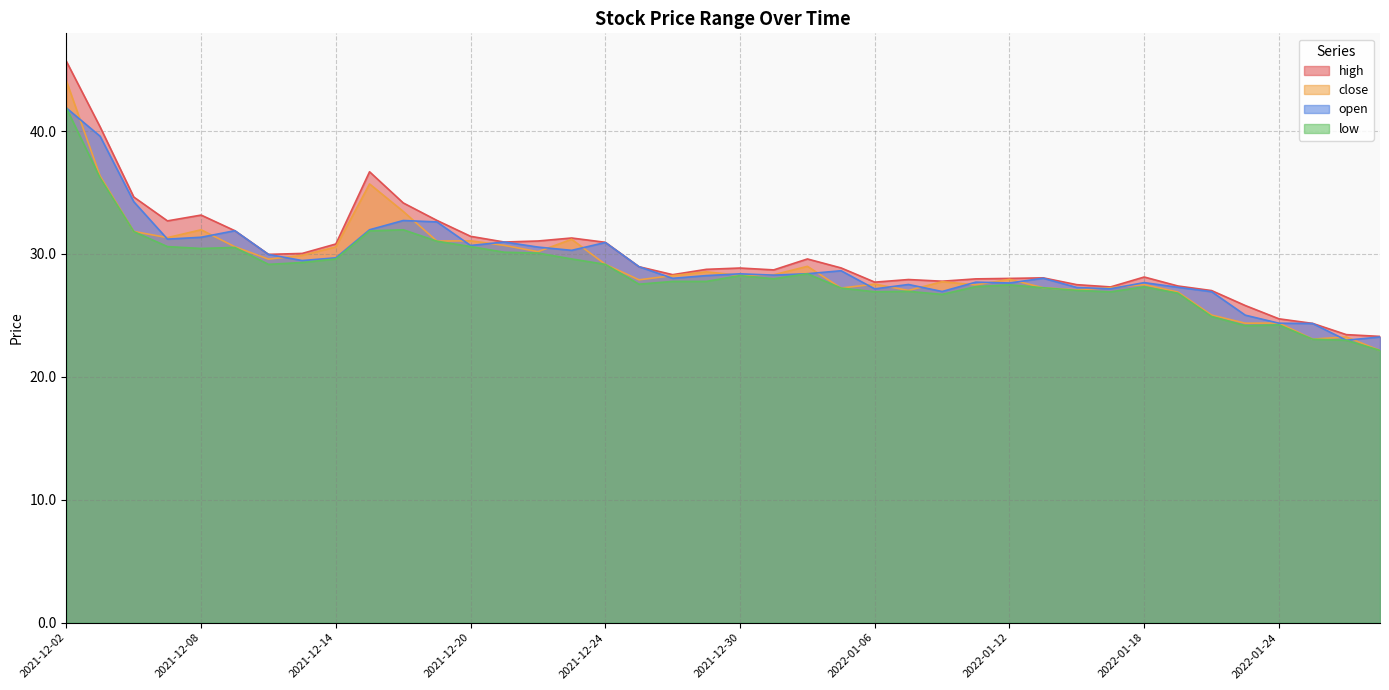

What are all the series names shown in the legend?

high, close, open, low